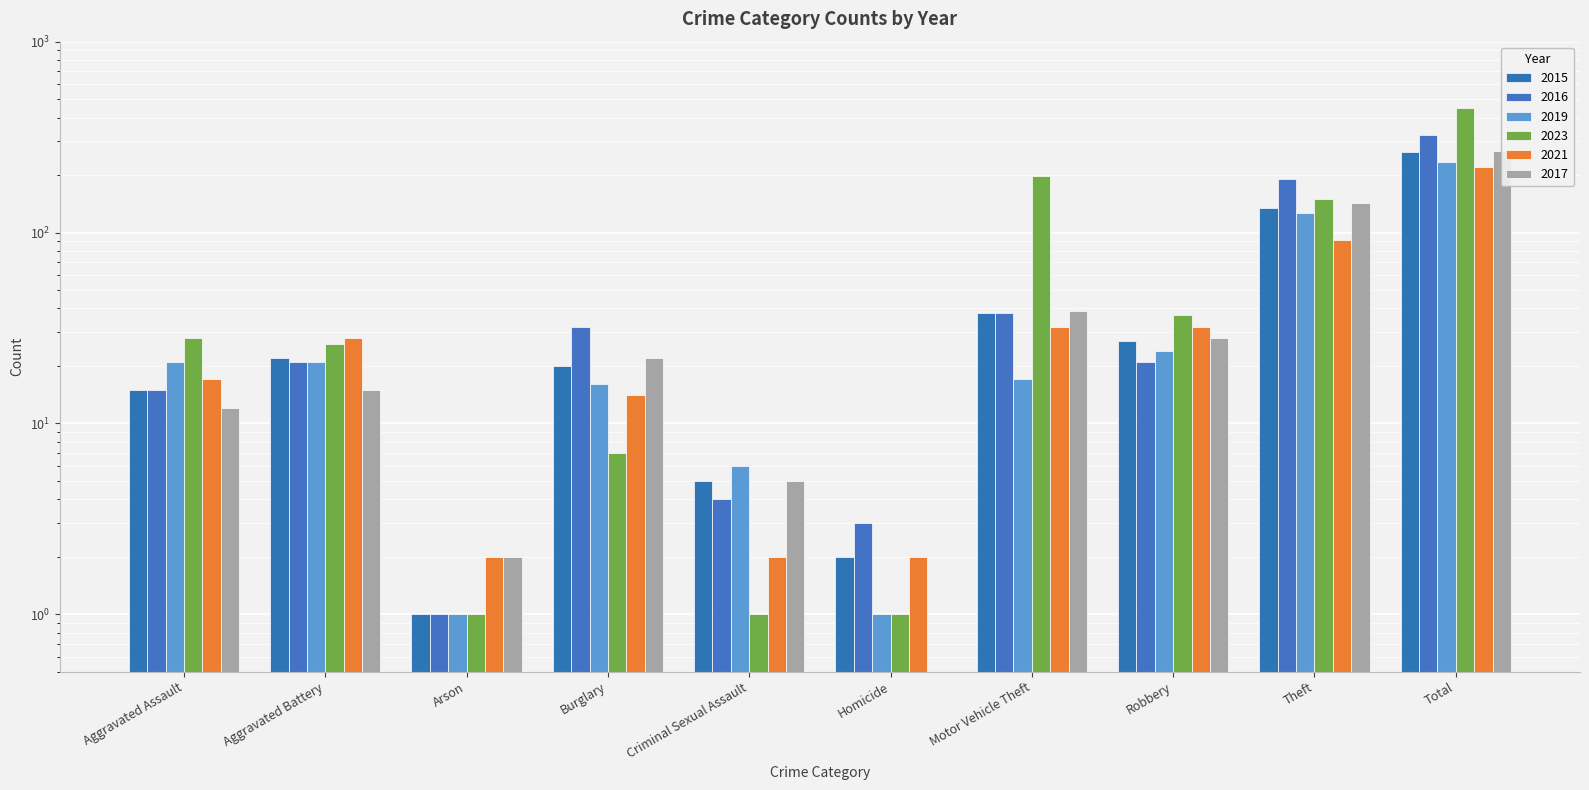

How many data points in 2017 are above 22?

4